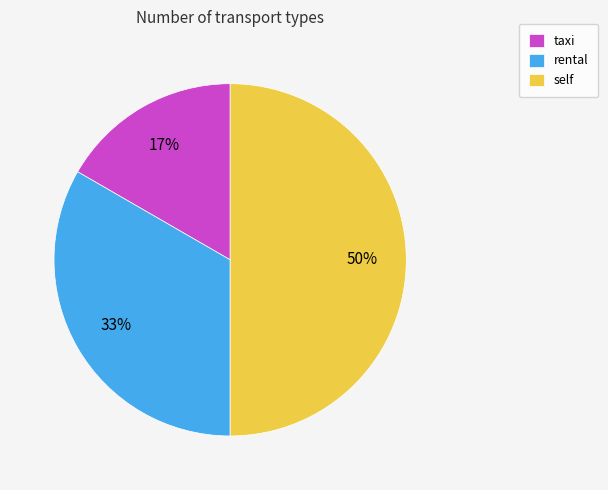

Does taxi account for over 50% of the chart?

No